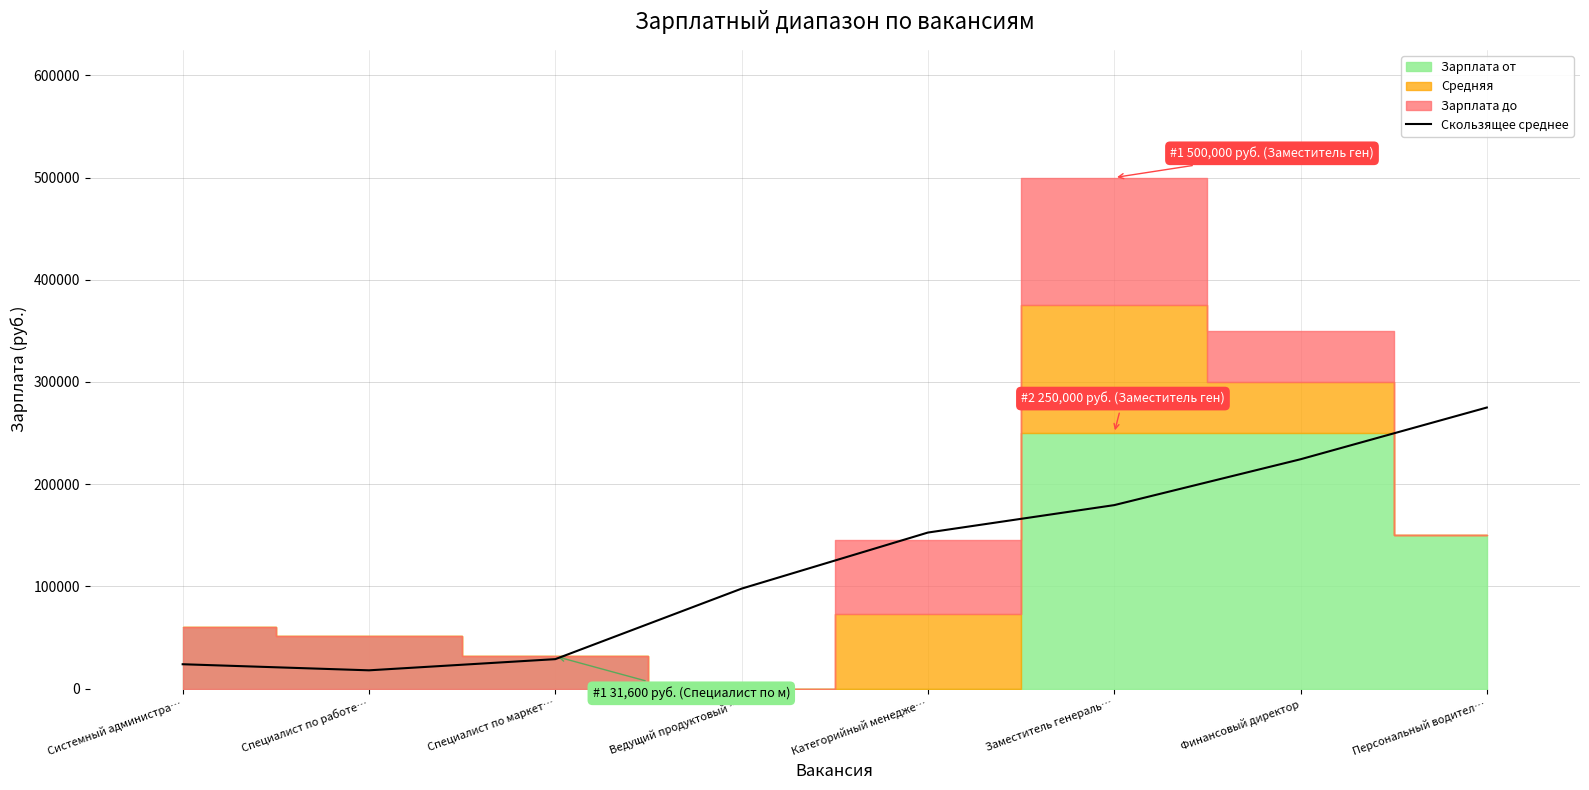

What is the label of the 1st point from the left?

Системный администра…